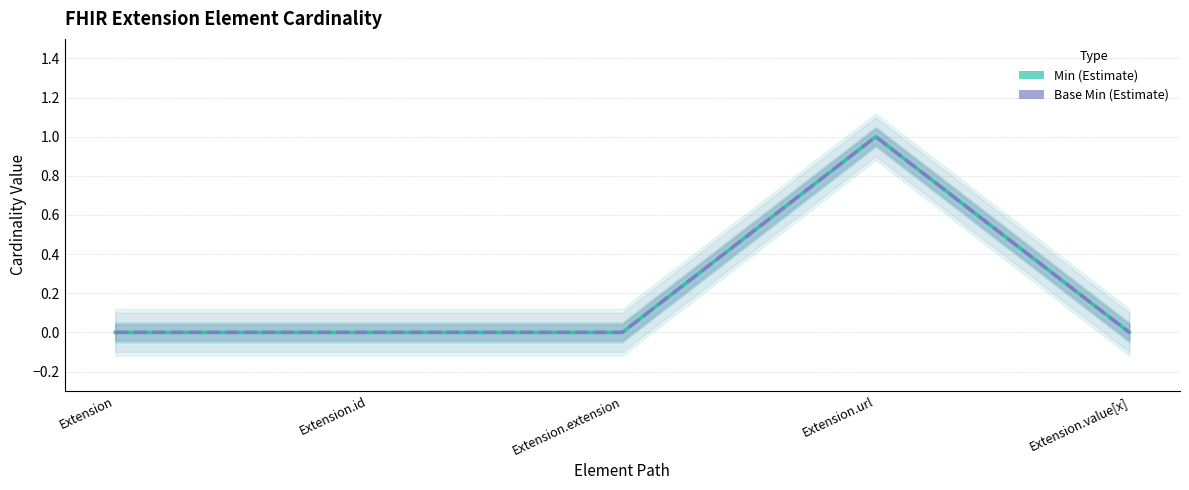

True or false: Base Min and Min cross at least once.

False